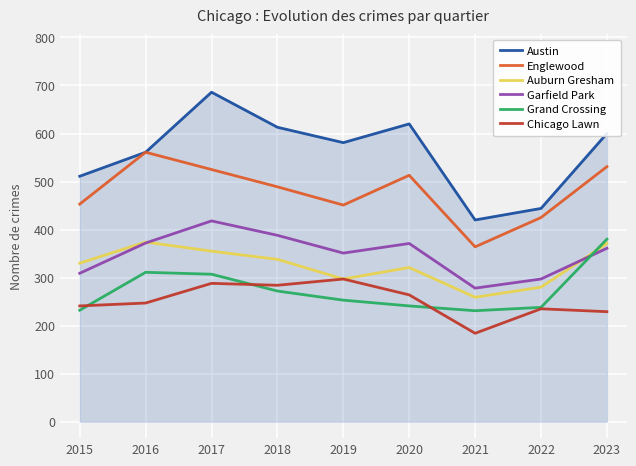

The value of Garfield Park at 2015 is 192. True or false?

False